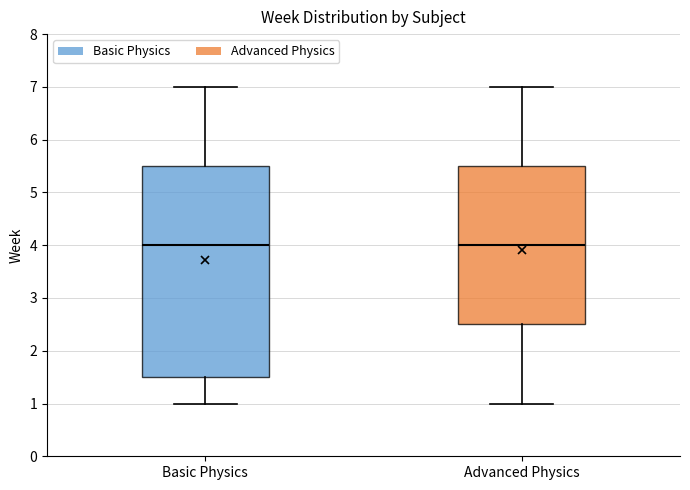

Reading left to right, transcribe this box plot: for each box, give where its median line is, the range the box spans, and where its two whiskers end, as read against the y-axis. The values are not printed on the chart, so give them approximately, as read against the axis.

Basic Physics: median 4.0, box 1.5 to 5.5, whiskers 1.0 to 7.0
Advanced Physics: median 4.0, box 2.5 to 5.5, whiskers 1.0 to 7.0